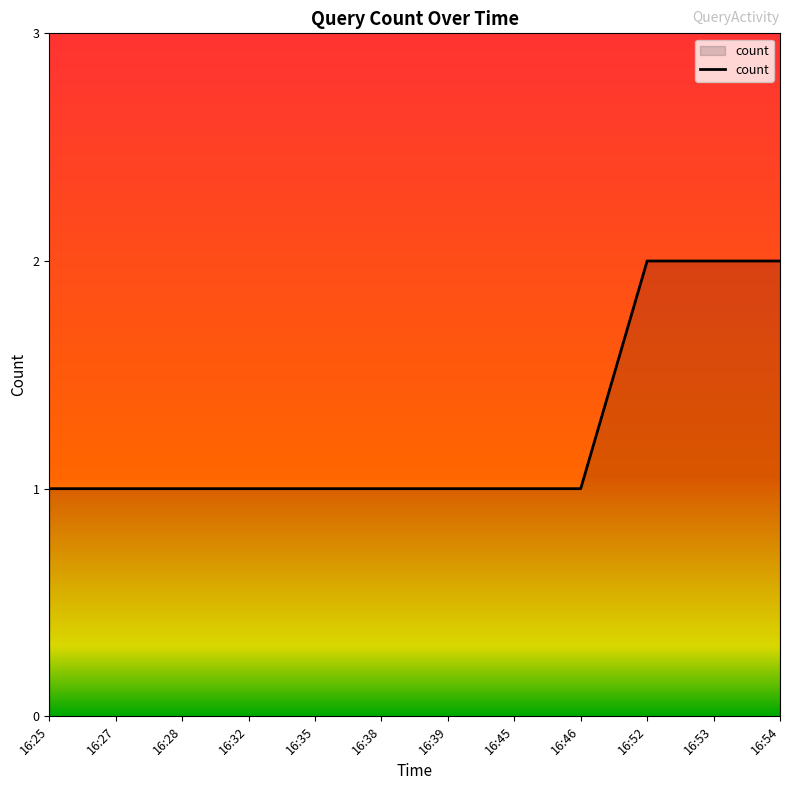

Is it true that the value at 16:27 is 2?

False